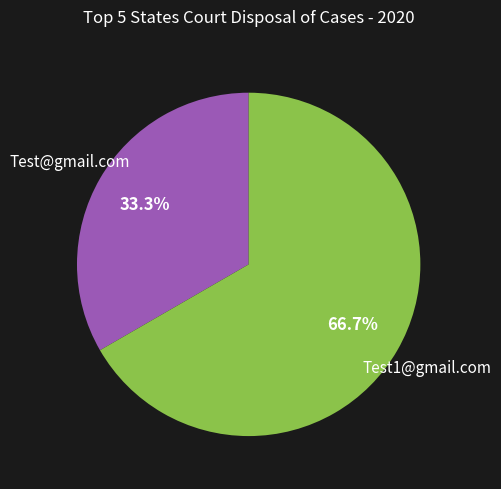

Is there any slice that represents more than half of the pie?

Yes